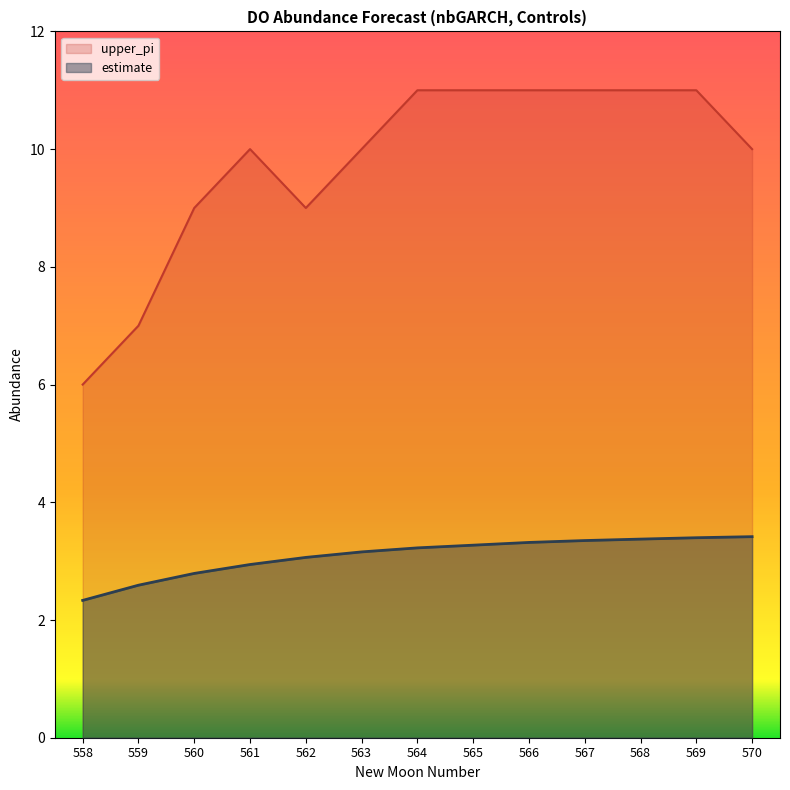

Which label corresponds to the smallest value in the chart?

558